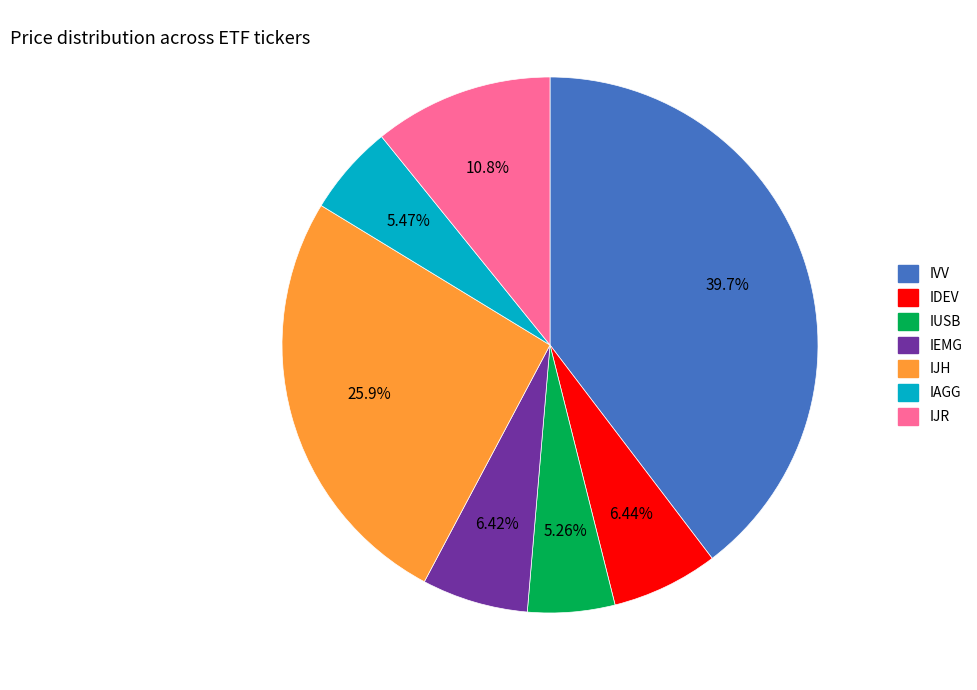

Which slice is the largest?

IVV